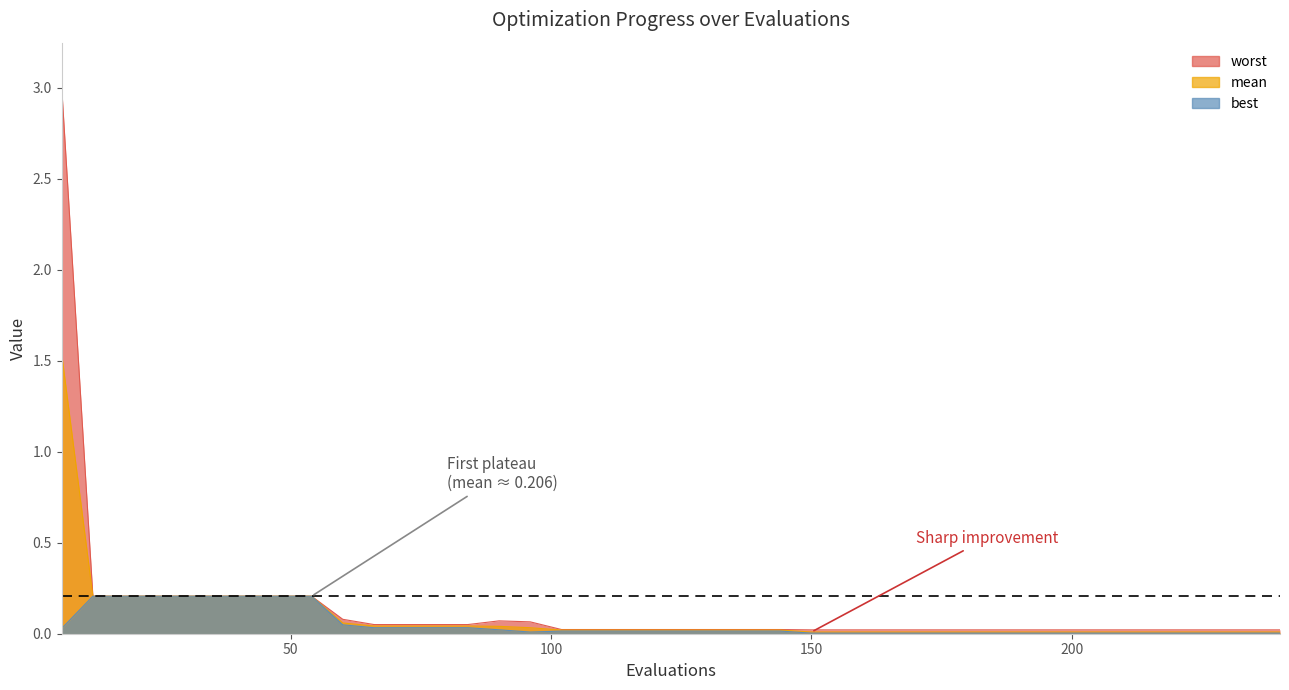

True or false: mean and best intersect in this chart.

False